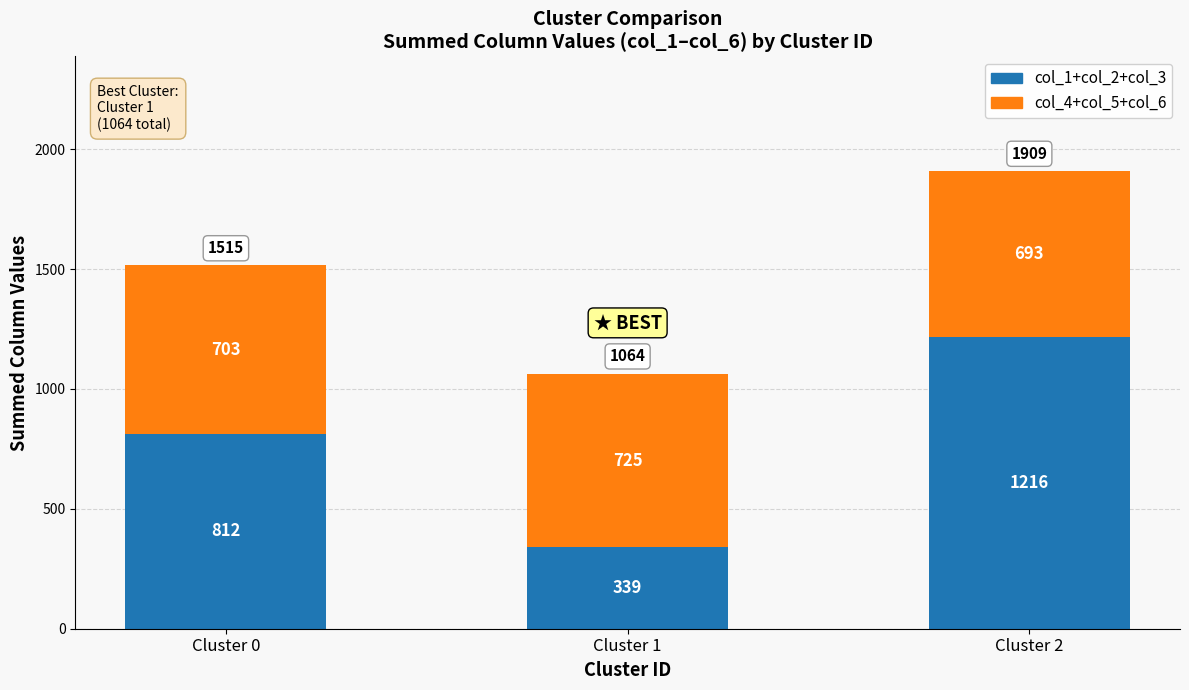

What is the total value across all series at Cluster 1?

1064